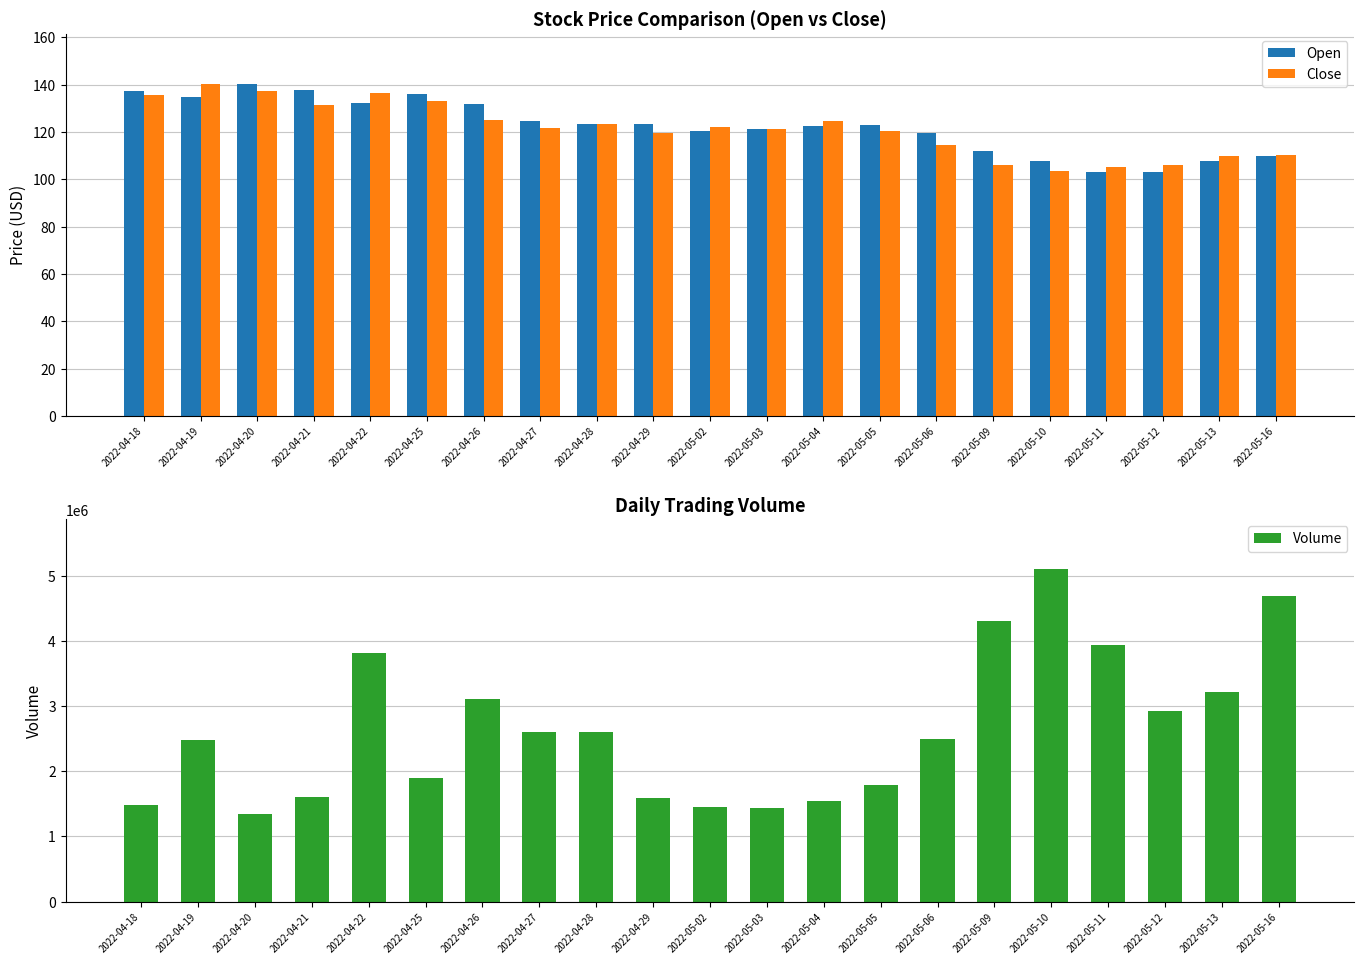

Which series changed the most between 2022-05-09 and 2022-05-16?

Volume